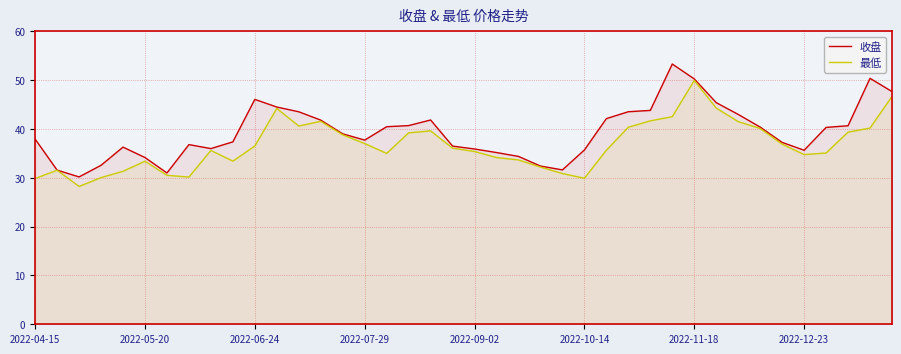

List the series in order of their overall mean, lowest first.

最低, 收盘